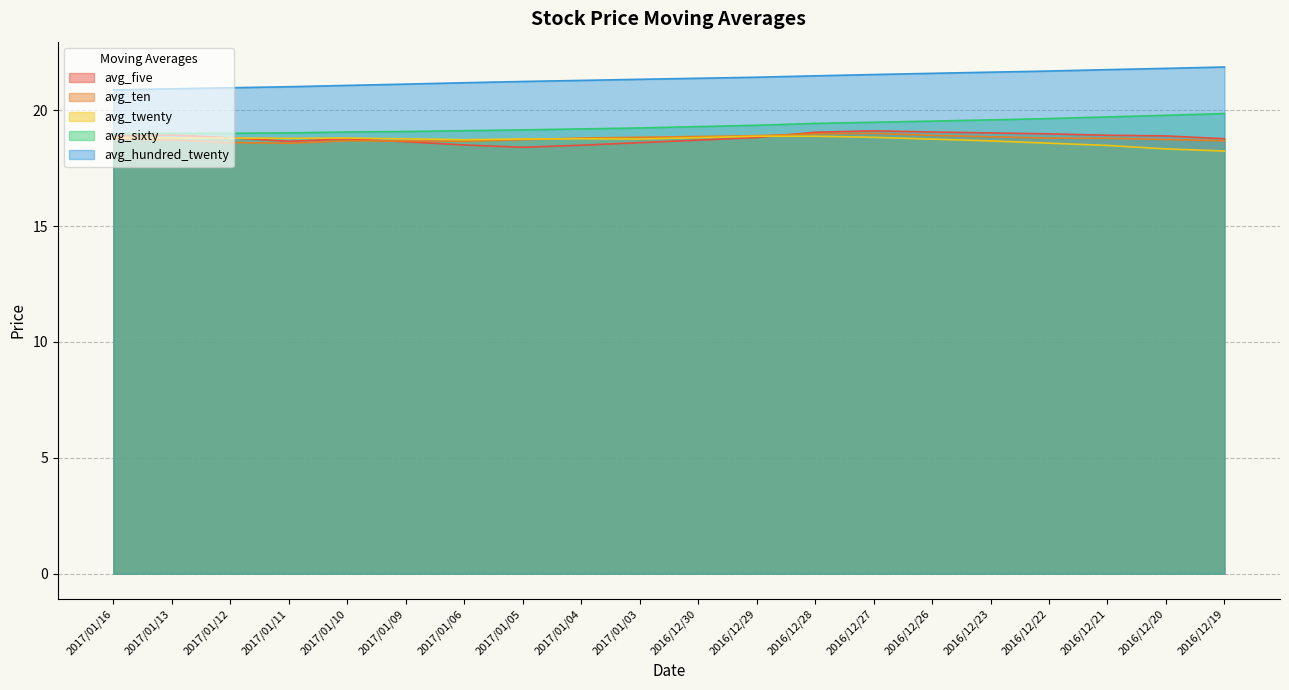

What is the average value of the avg_sixty series?

19.3